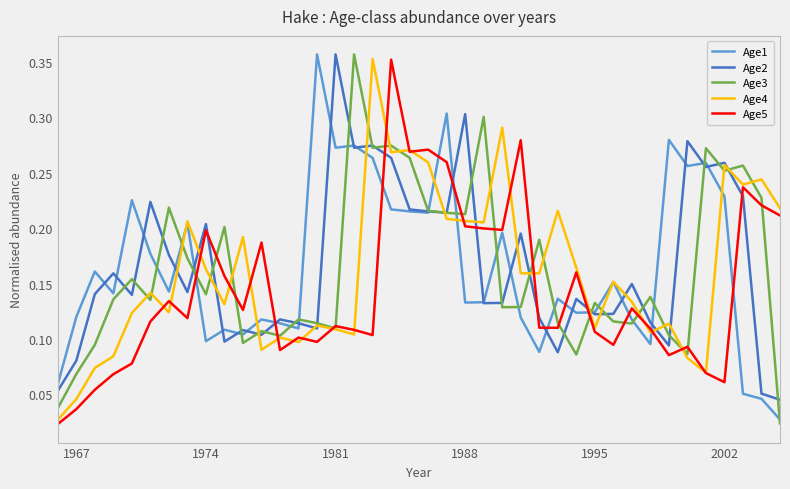

After their last crossing, which series has the higher values: Age1 or Age2?

Age2